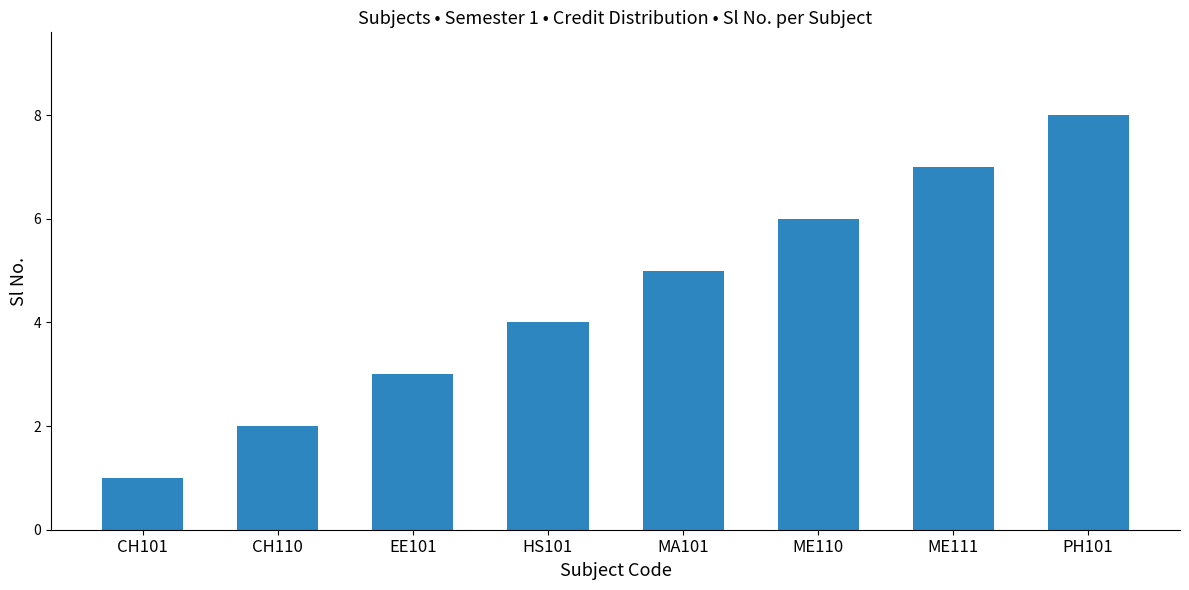

How many data points are less than 5?

4